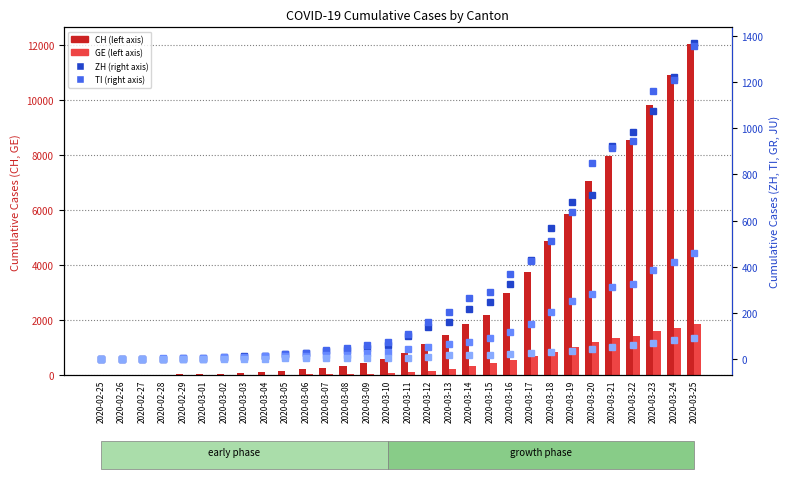

Which category has the highest value across all series?

2020-03-25